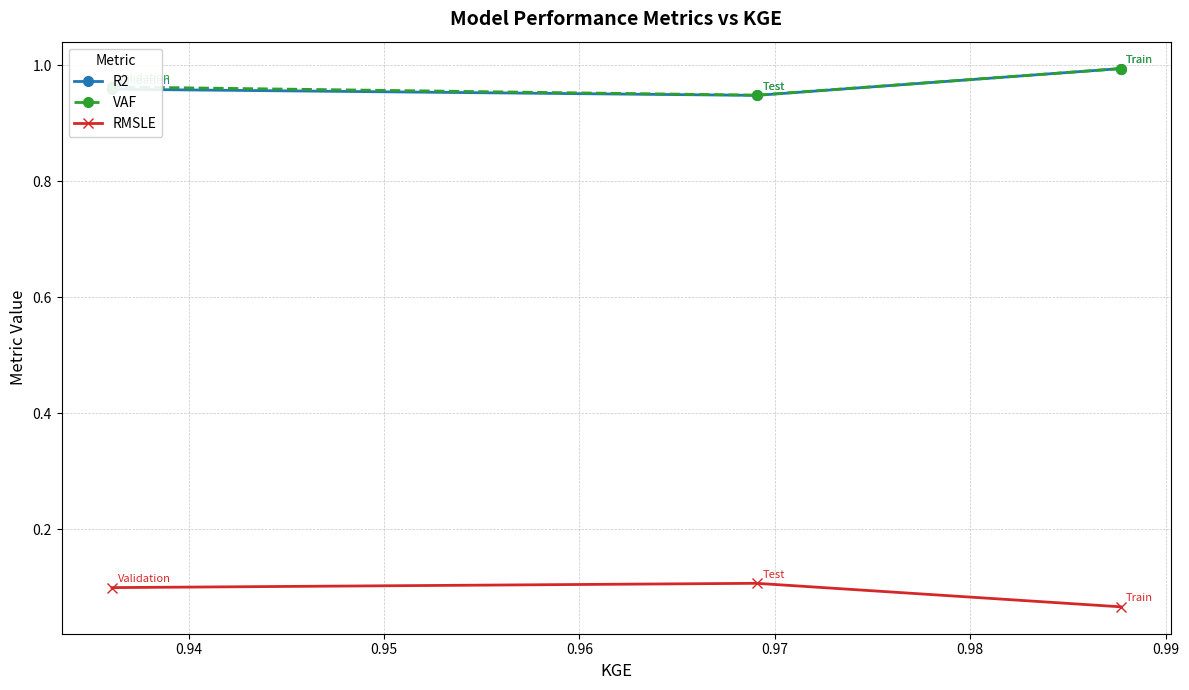

At how many categories does at least one series exceed 0?

3